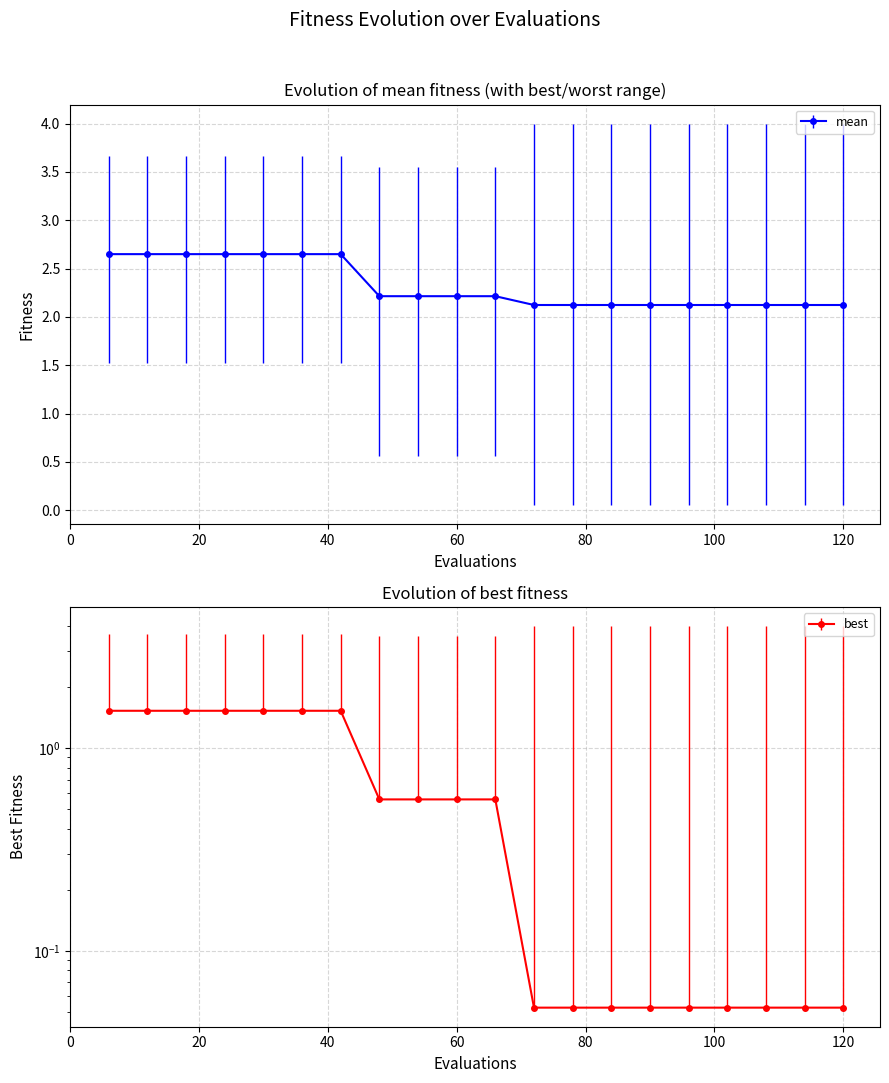

What is the minimum value for mean?

2.1